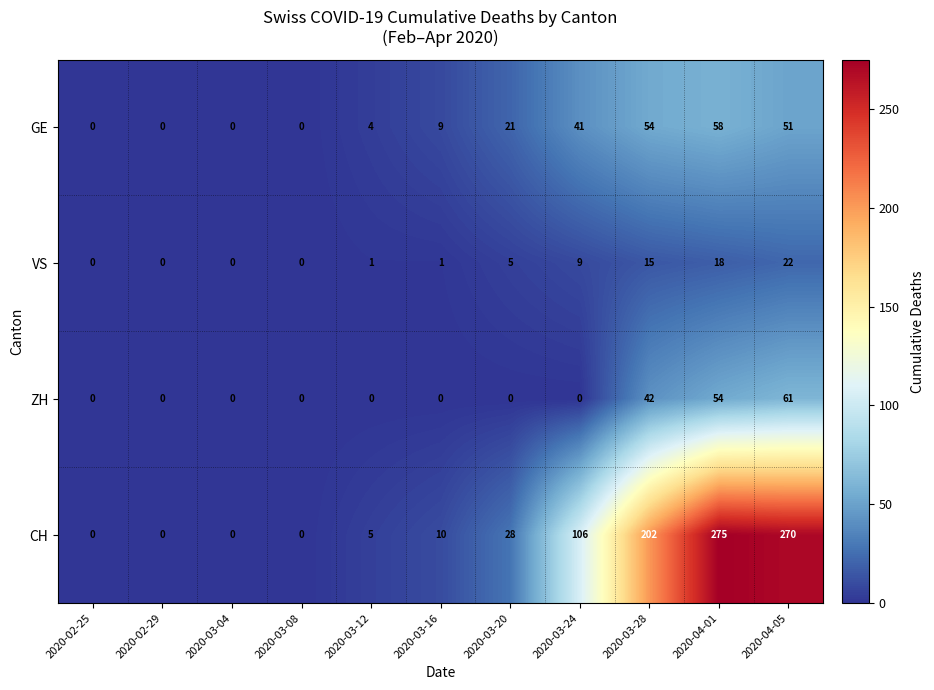

The value of CH at 2020-03-24 is 47. True or false?

False